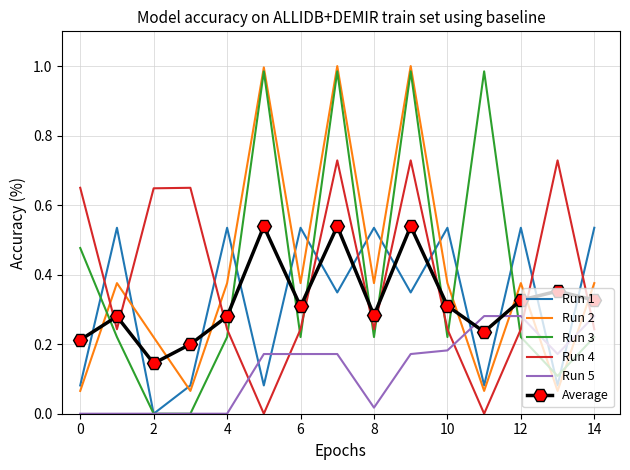

Which series has the largest range (max minus min)?

Run 3